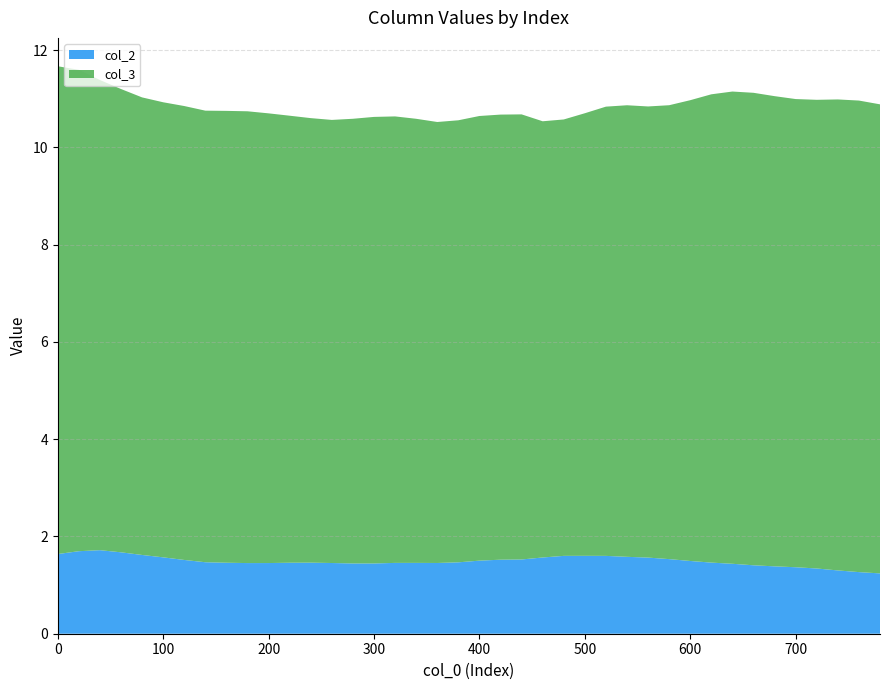

Reading right to left, transcribe all the data shown in this chart.

col_2: 780=1.2	760=1.3	740=1.3	720=1.3	700=1.4	680=1.4	660=1.4	640=1.4	620=1.5	600=1.5	580=1.5	560=1.6	540=1.6	520=1.6	500=1.6	480=1.6	460=1.6	440=1.5	420=1.5	400=1.5	380=1.5	360=1.5	340=1.5	320=1.5	300=1.4	280=1.4	260=1.5	240=1.5	220=1.5	200=1.5	180=1.5	160=1.5	140=1.5	120=1.5	100=1.6	80=1.6	60=1.7	40=1.7	20=1.7	0=1.6
col_3: 780=9.6	760=9.7	740=9.7	720=9.6	700=9.6	680=9.7	660=9.7	640=9.7	620=9.6	600=9.5	580=9.3	560=9.3	540=9.3	520=9.2	500=9.1	480=9.0	460=9.0	440=9.2	420=9.2	400=9.1	380=9.1	360=9.1	340=9.1	320=9.2	300=9.2	280=9.1	260=9.1	240=9.1	220=9.2	200=9.2	180=9.3	160=9.3	140=9.3	120=9.3	100=9.4	80=9.4	60=9.5	40=9.7	20=9.9	0=10.0